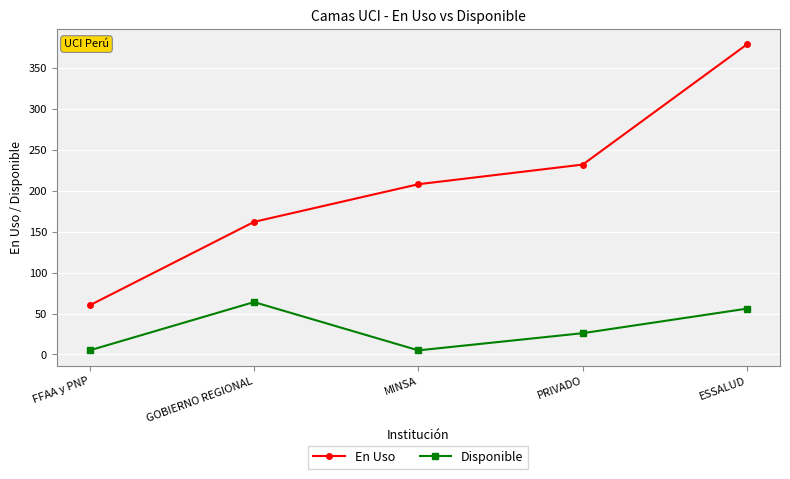

Is the value of En Uso at GOBIERNO REGIONAL greater than the value of Disponible at ESSALUD?

Yes